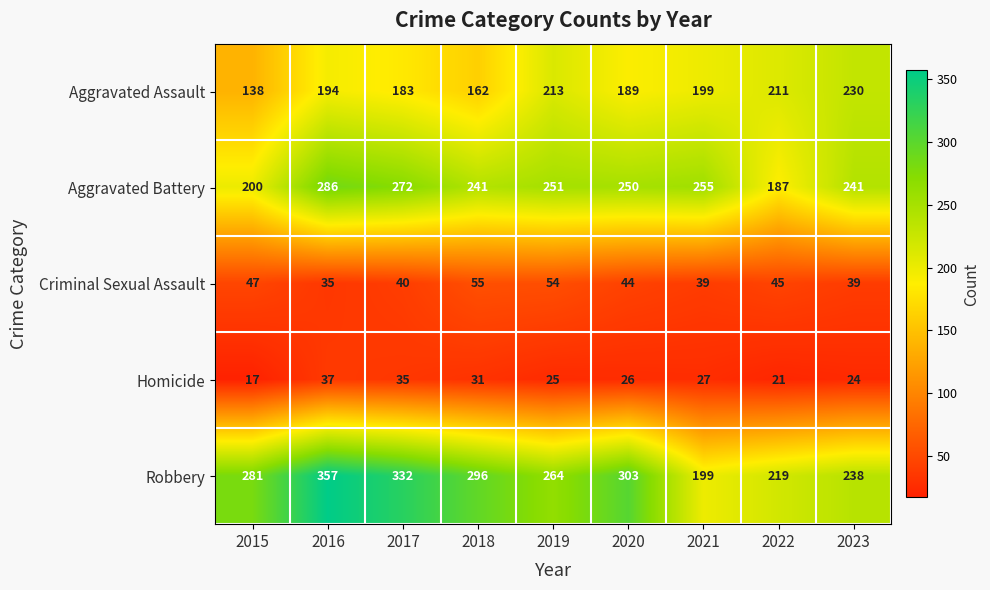

Where does the Criminal Sexual Assault series first go above 44?

2015